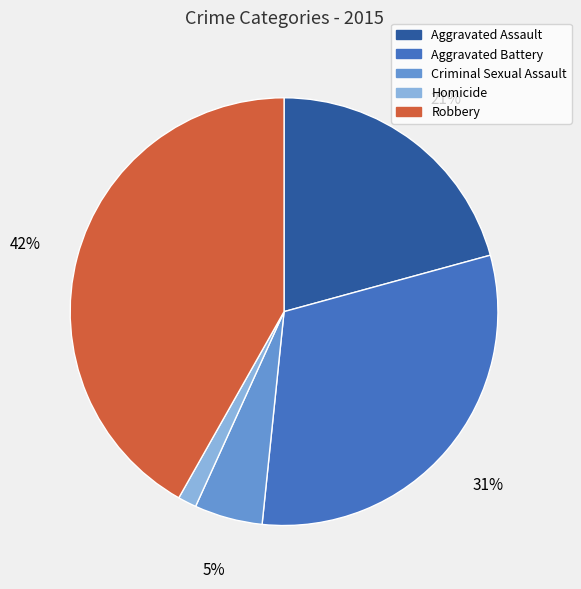

Is there a majority slice in this chart?

No